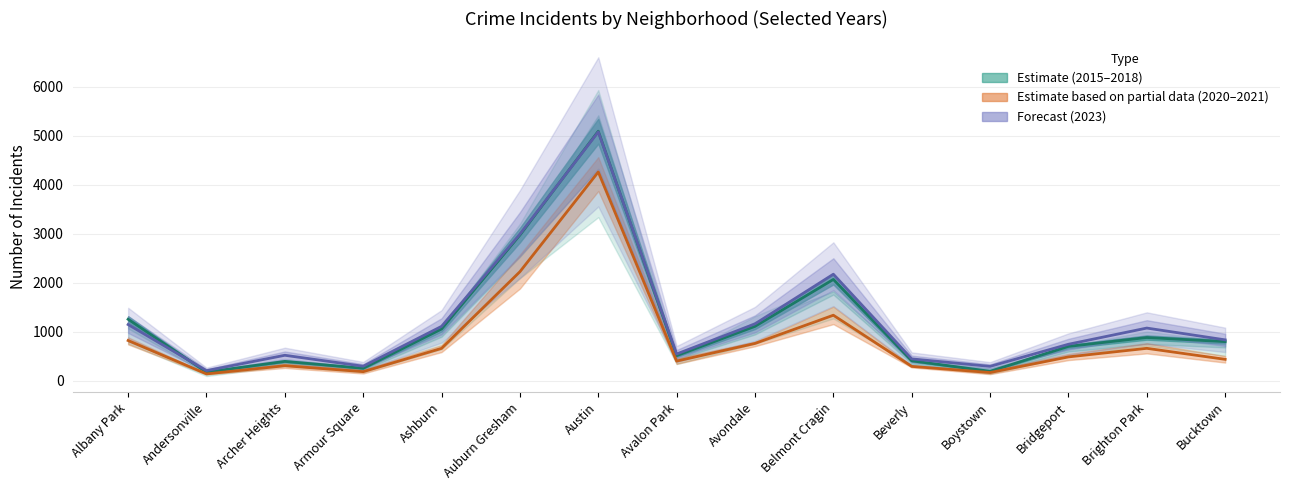

Is it true that 2015 equals 317.3 at Ashburn?

False